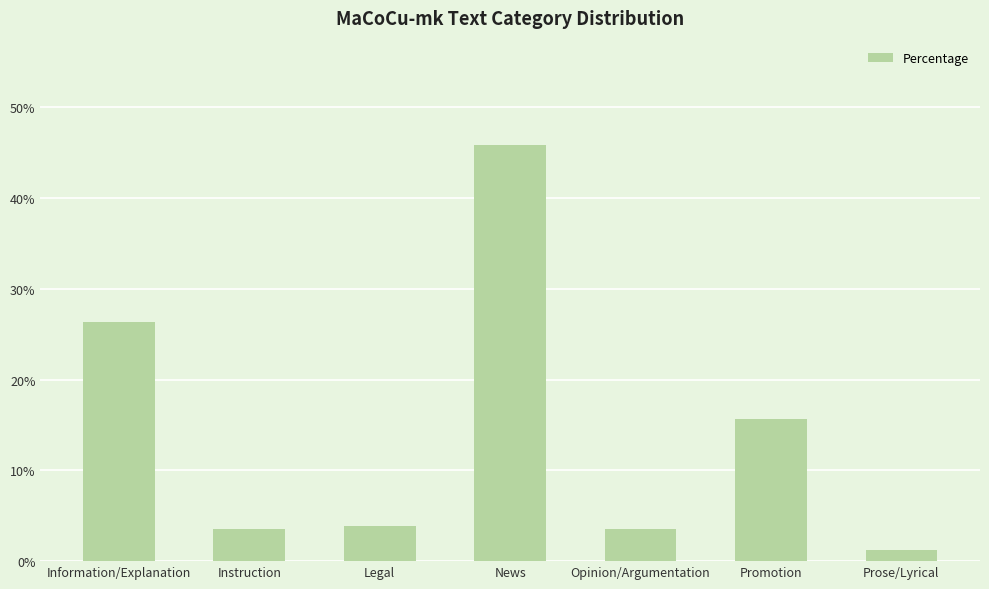

Does the chart contain any negative values?

No